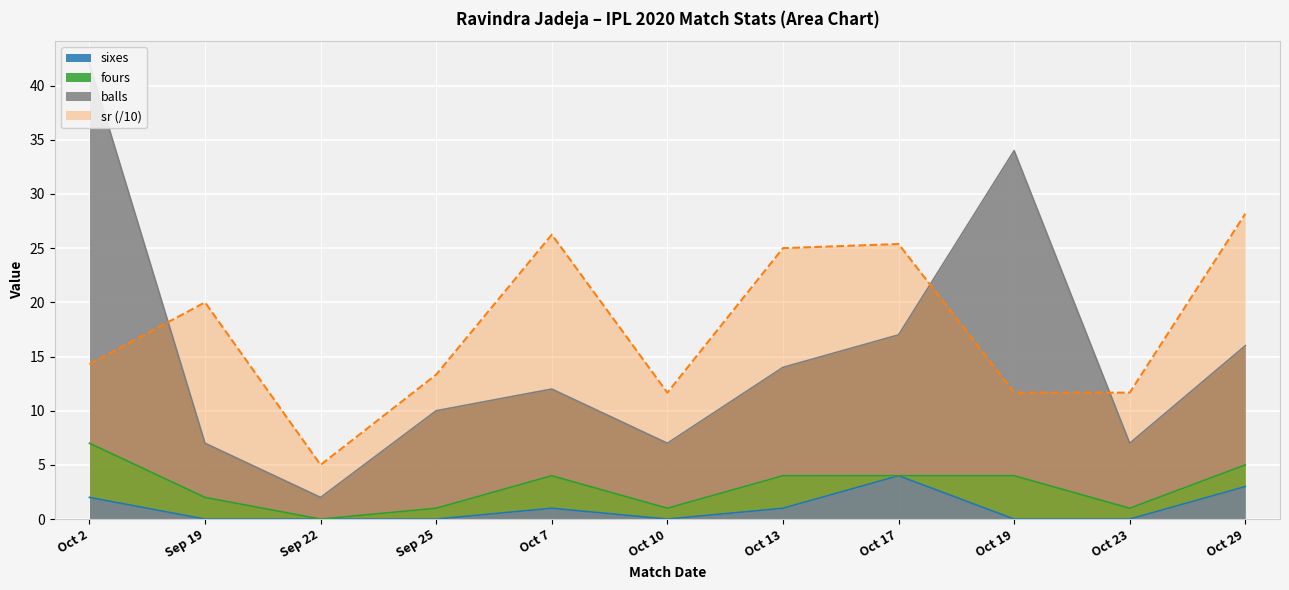

What is the difference between the highest and lowest values at Oct 17?

21.4